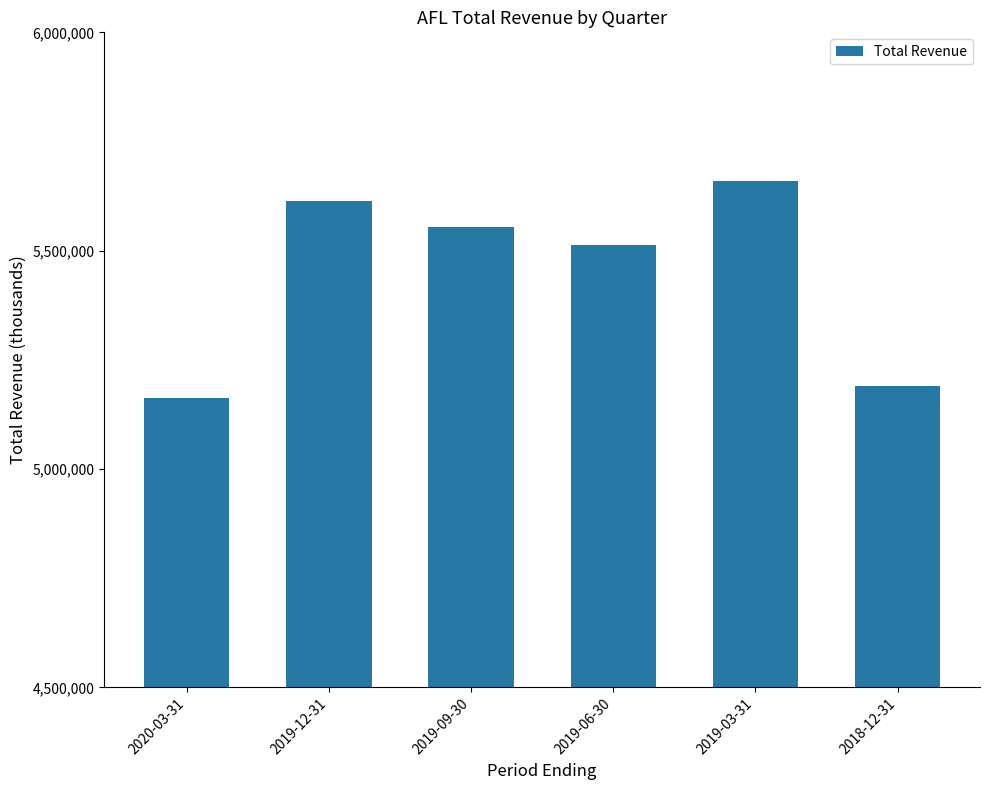

What is the average value?

5448500